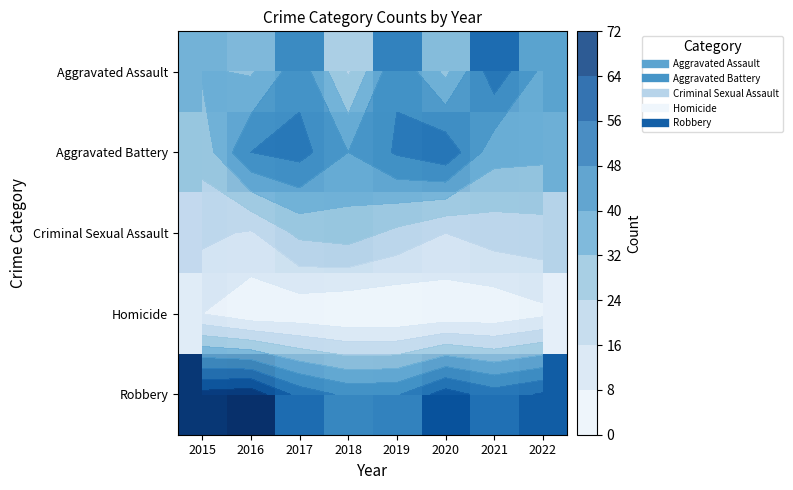

Which category has the highest value in the Criminal Sexual Assault series?

2018